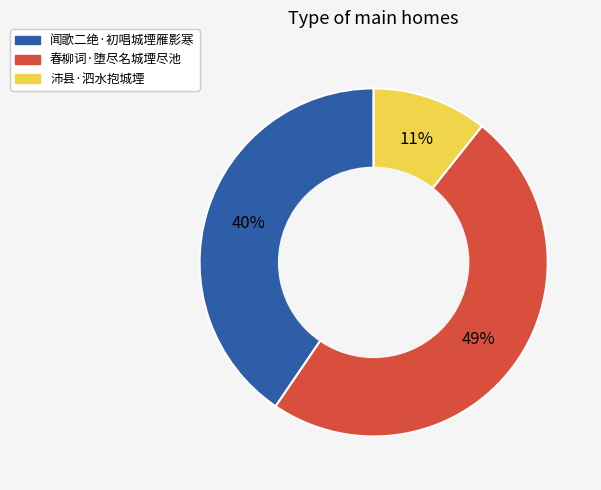

The 春柳词·堕尽名城堙尽池 slice represents 59% of the pie. True or false?

False